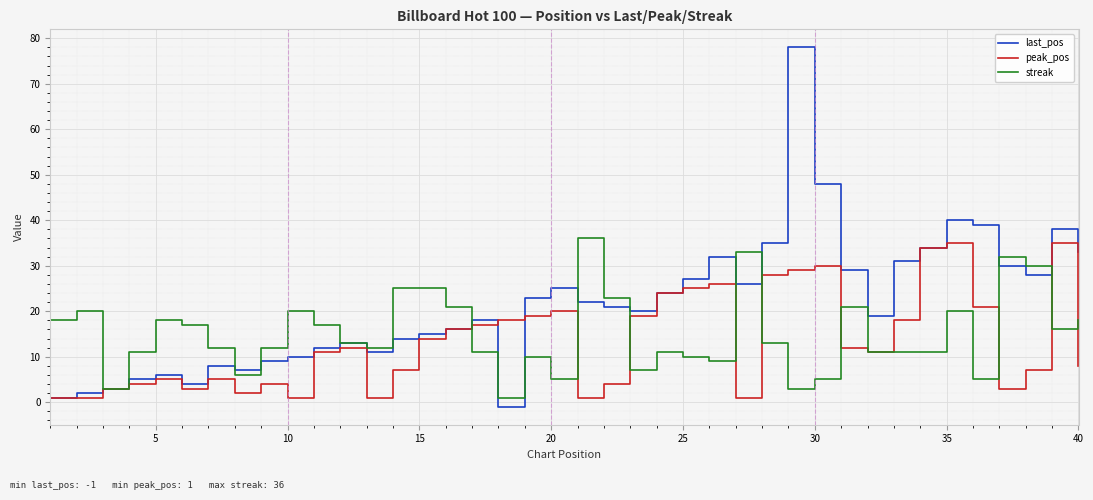

What is the greatest value displayed?

78